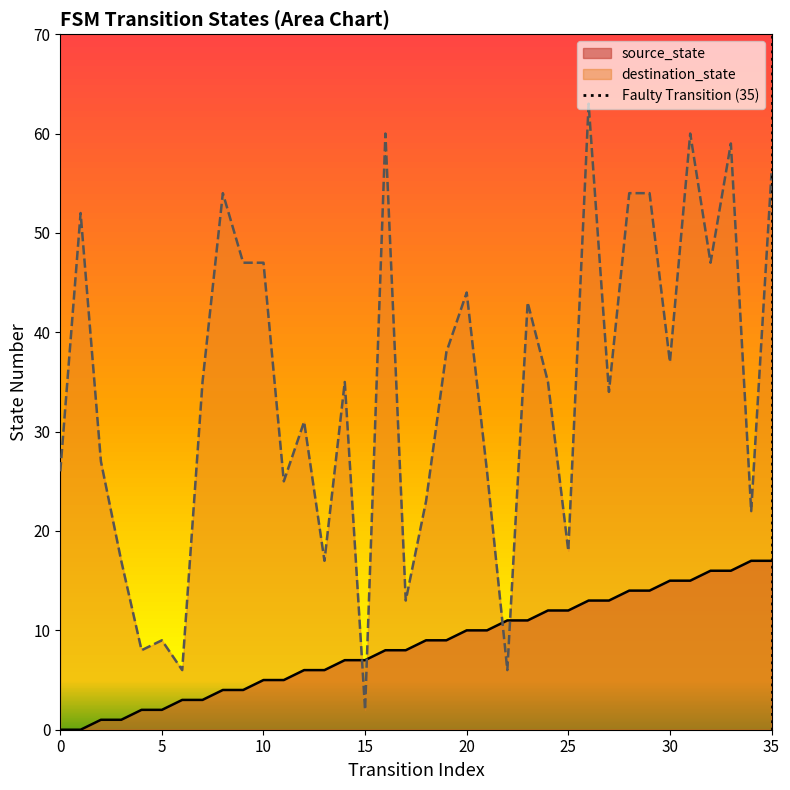

True or false: destination_state and source_state intersect in this chart.

True